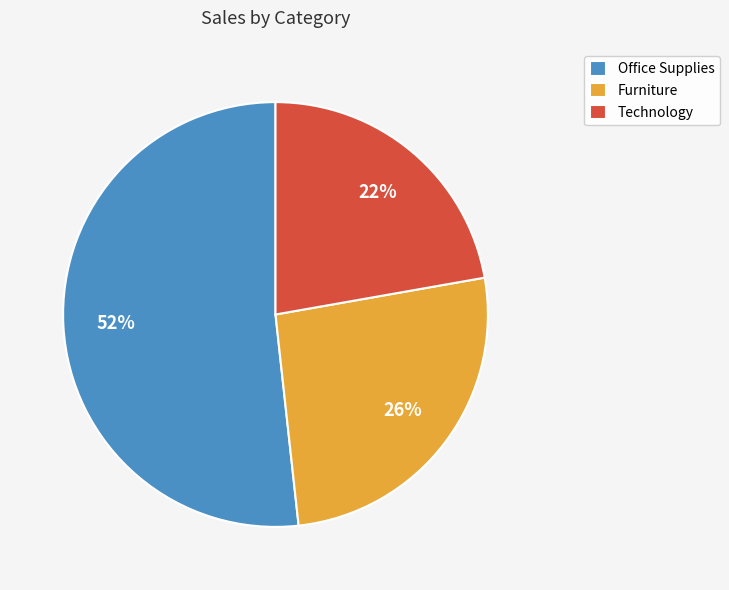

To the nearest percent, what is the difference between the largest and smallest slice percentages?

30%